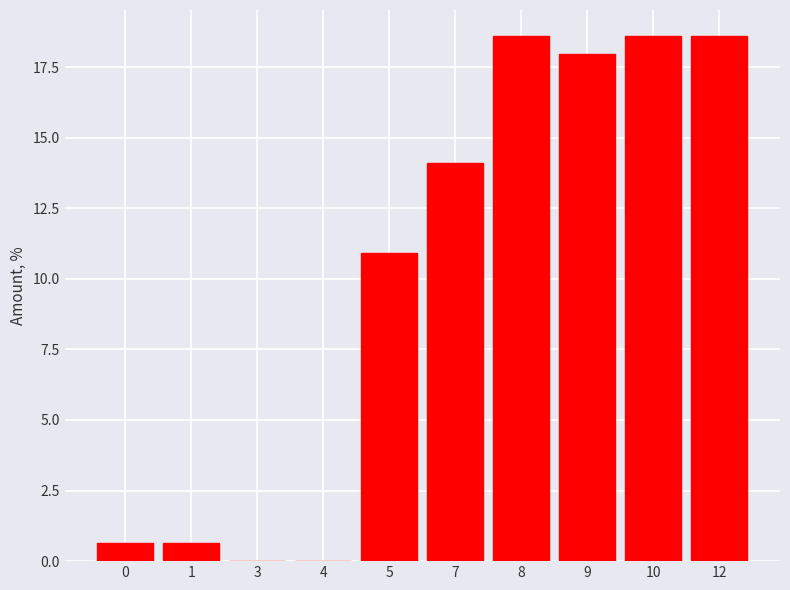

Reading left to right, list all the values displayed in this chart.

0=0.6	1=0.6	3=0.0	4=0.0	5=10.9	7=14.1	8=18.6	9=17.9	10=18.6	12=18.6